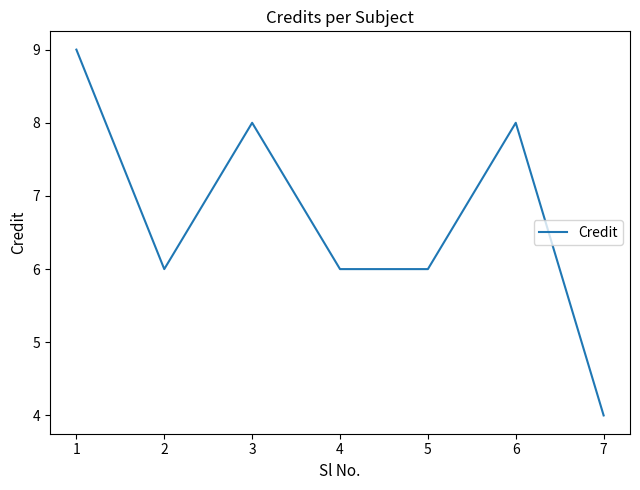

Which label corresponds to the smallest value in the chart?

7